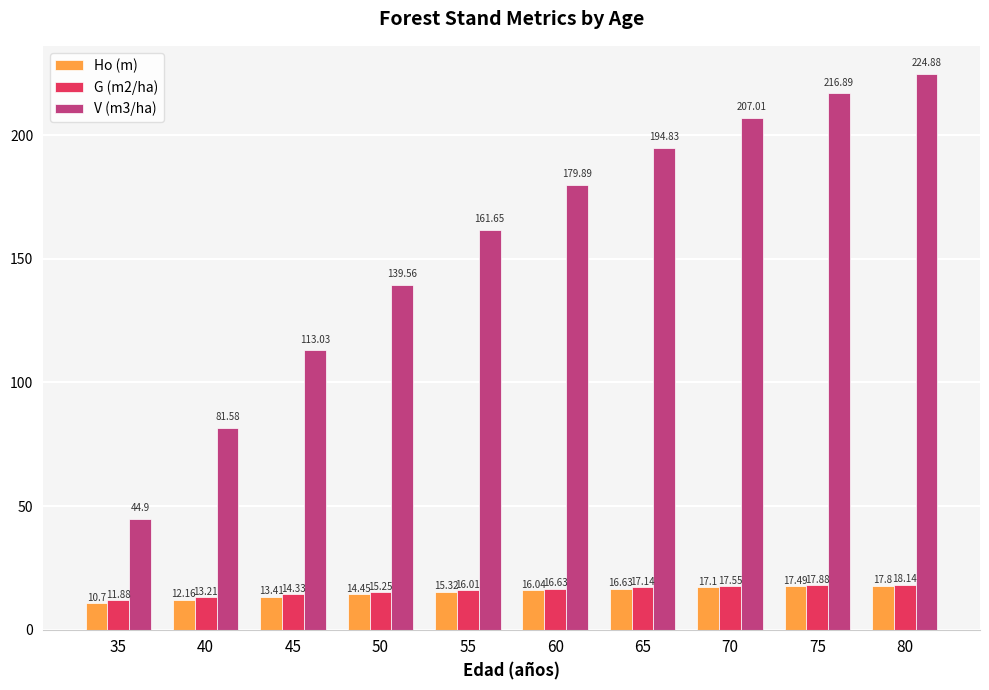

Which category has the highest value across all series?

80